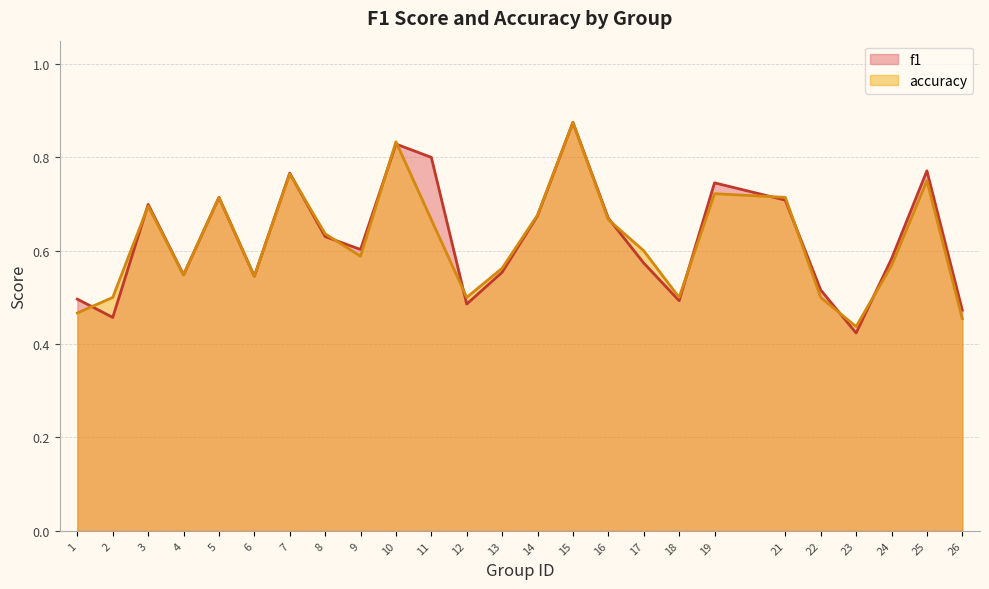

Reading left to right, extract all data points from this chart.

f1: 0.5	0.5	0.7	0.5	0.7	0.5	0.8	0.6	0.6	0.8	0.8	0.5	0.6	0.7	0.9	0.7	0.6	0.5	0.7	0.7	0.5	0.4	0.6	0.8	0.5
accuracy: 0.5	0.5	0.7	0.5	0.7	0.5	0.8	0.6	0.6	0.8	0.7	0.5	0.6	0.7	0.9	0.7	0.6	0.5	0.7	0.7	0.5	0.4	0.6	0.8	0.5